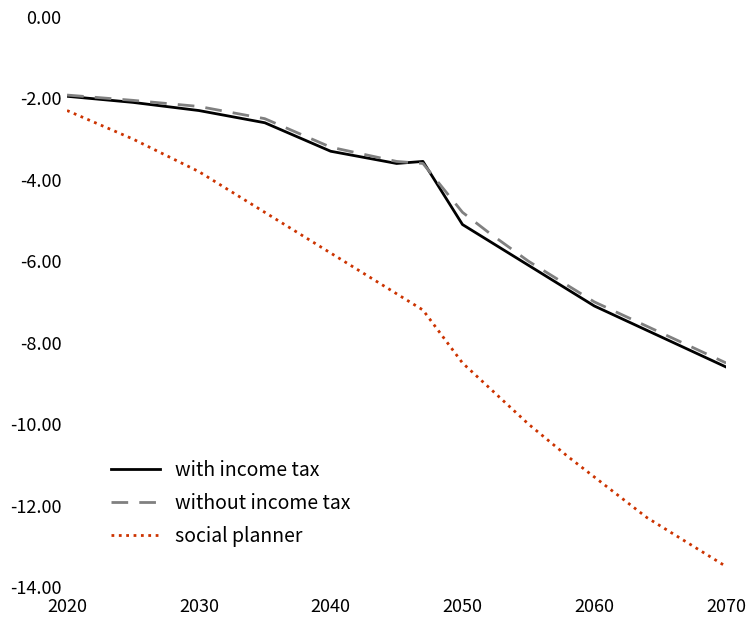

What is the smallest value displayed?

-13.5